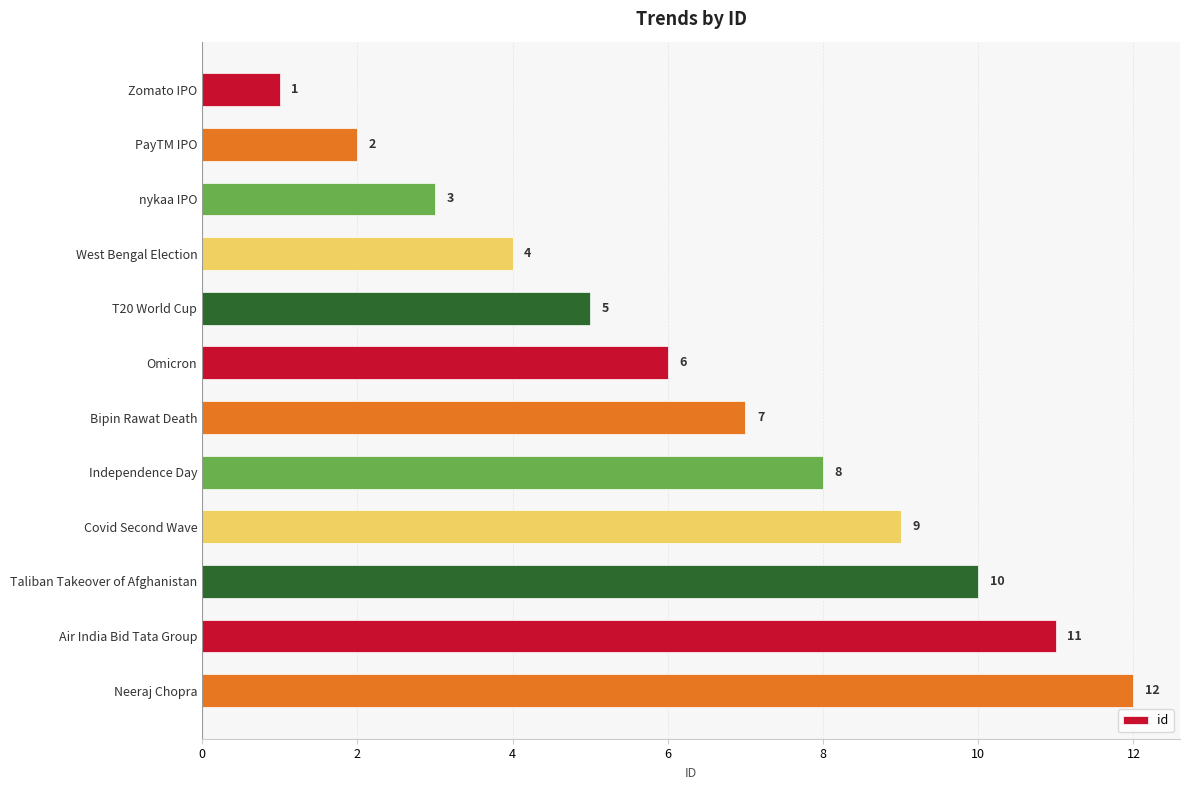

What is the value of the 5th bar from the top?

5